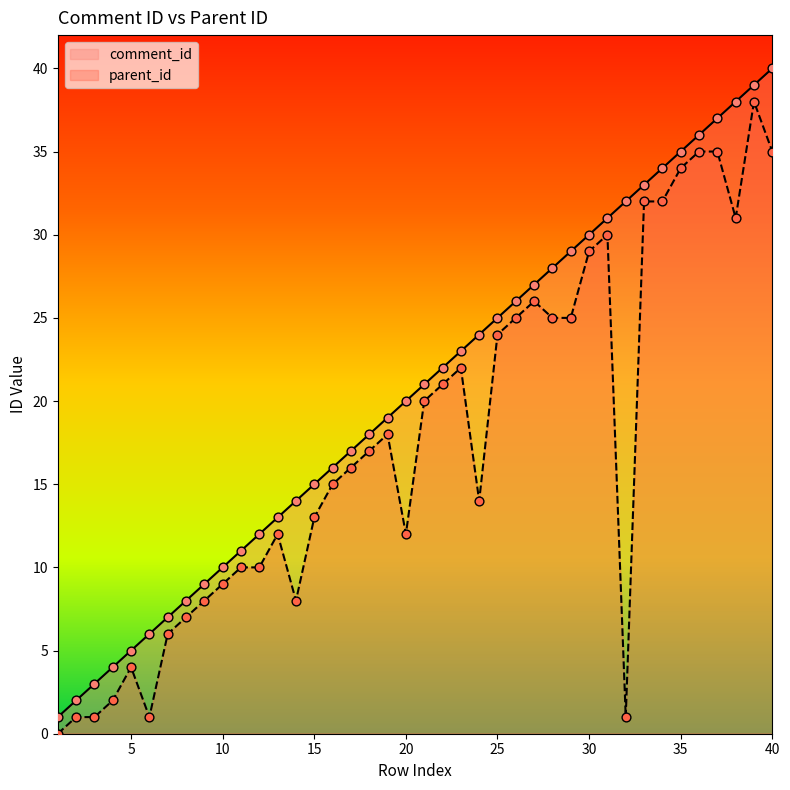

What are all the series names shown in the legend?

comment_id, parent_id